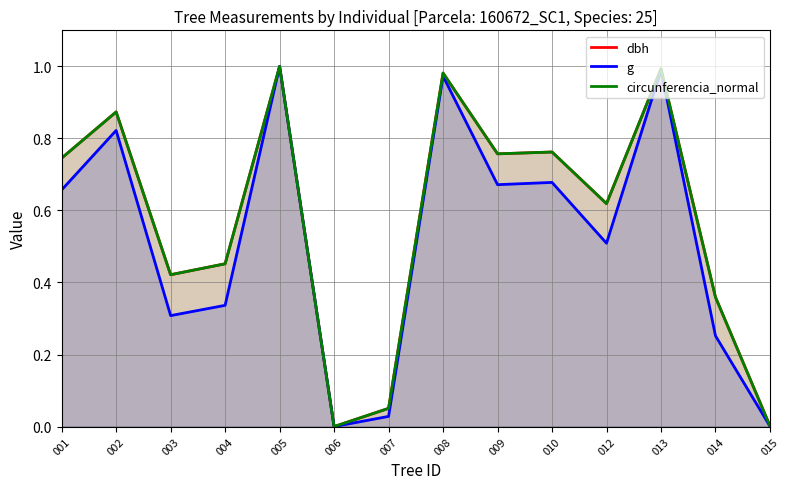

Reading right to left, extract all data points from this chart.

dbh: 015=0.0	014=0.4	013=1.0	012=0.6	010=0.8	009=0.8	008=1.0	007=0.1	006=0.0	005=1.0	004=0.5	003=0.4	002=0.9	001=0.7
g: 015=0.0	014=0.3	013=1.0	012=0.5	010=0.7	009=0.7	008=1.0	007=0.0	006=0.0	005=1.0	004=0.3	003=0.3	002=0.8	001=0.7
circunferencia_normal: 015=0.0	014=0.4	013=1.0	012=0.6	010=0.8	009=0.8	008=1.0	007=0.1	006=0.0	005=1.0	004=0.5	003=0.4	002=0.9	001=0.7